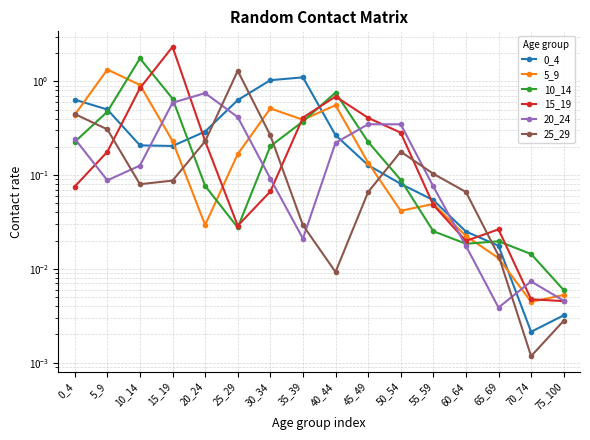

Rank the series by their maximum value, from lowest to highest.

20_24, 0_4, 25_29, 5_9, 10_14, 15_19